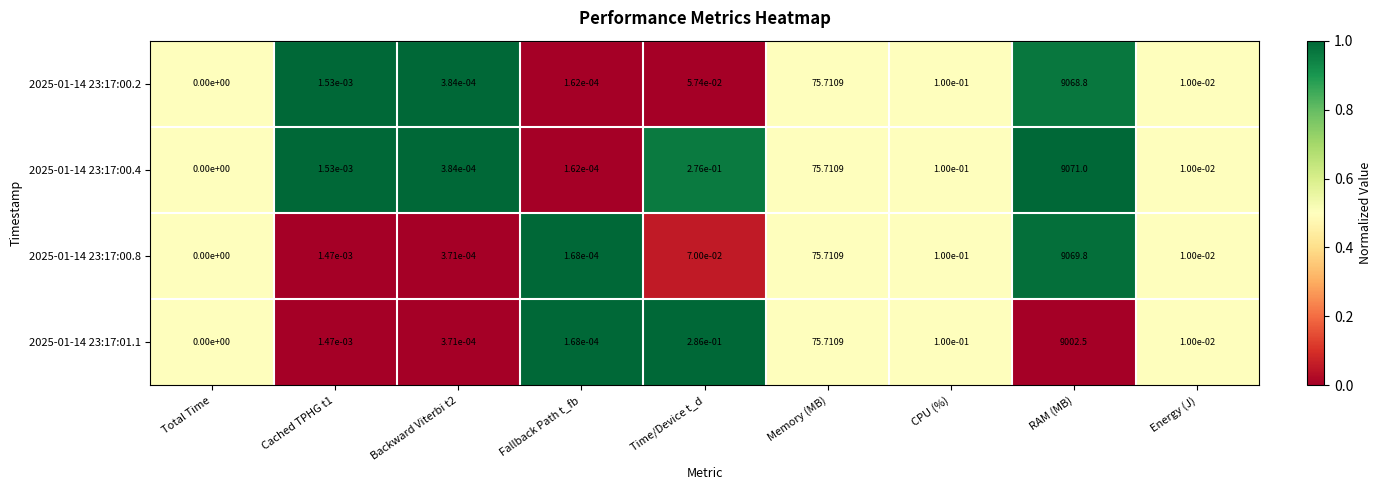

How many series are shown in this chart?

4